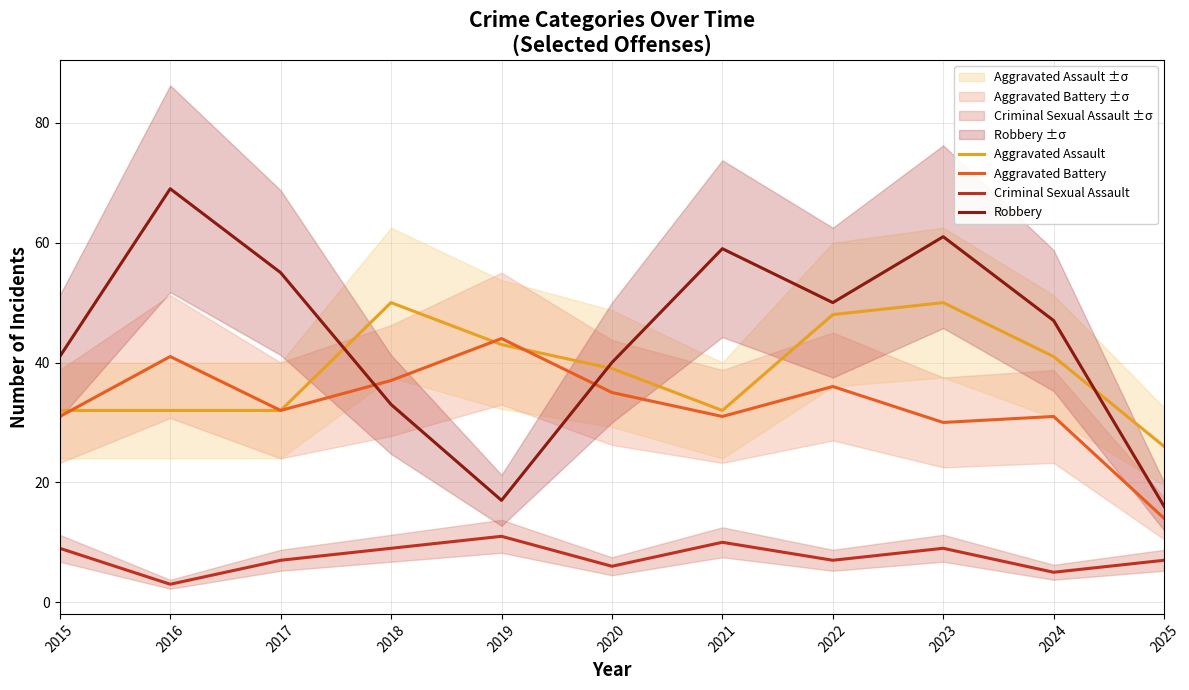

How many values in the Aggravated Battery series are below 32?

5